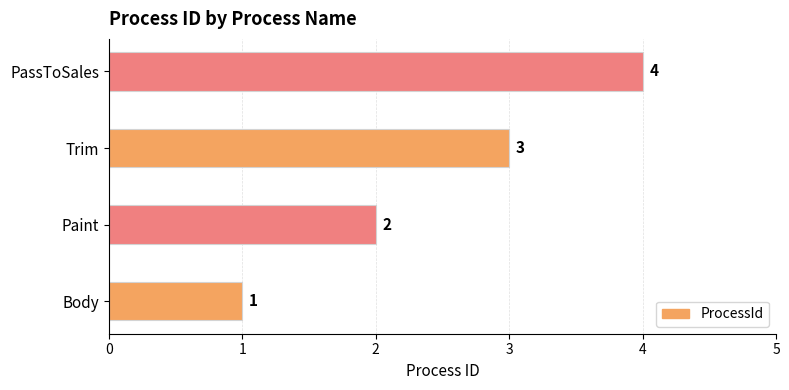

Between Trim and Paint, which is larger?

Trim